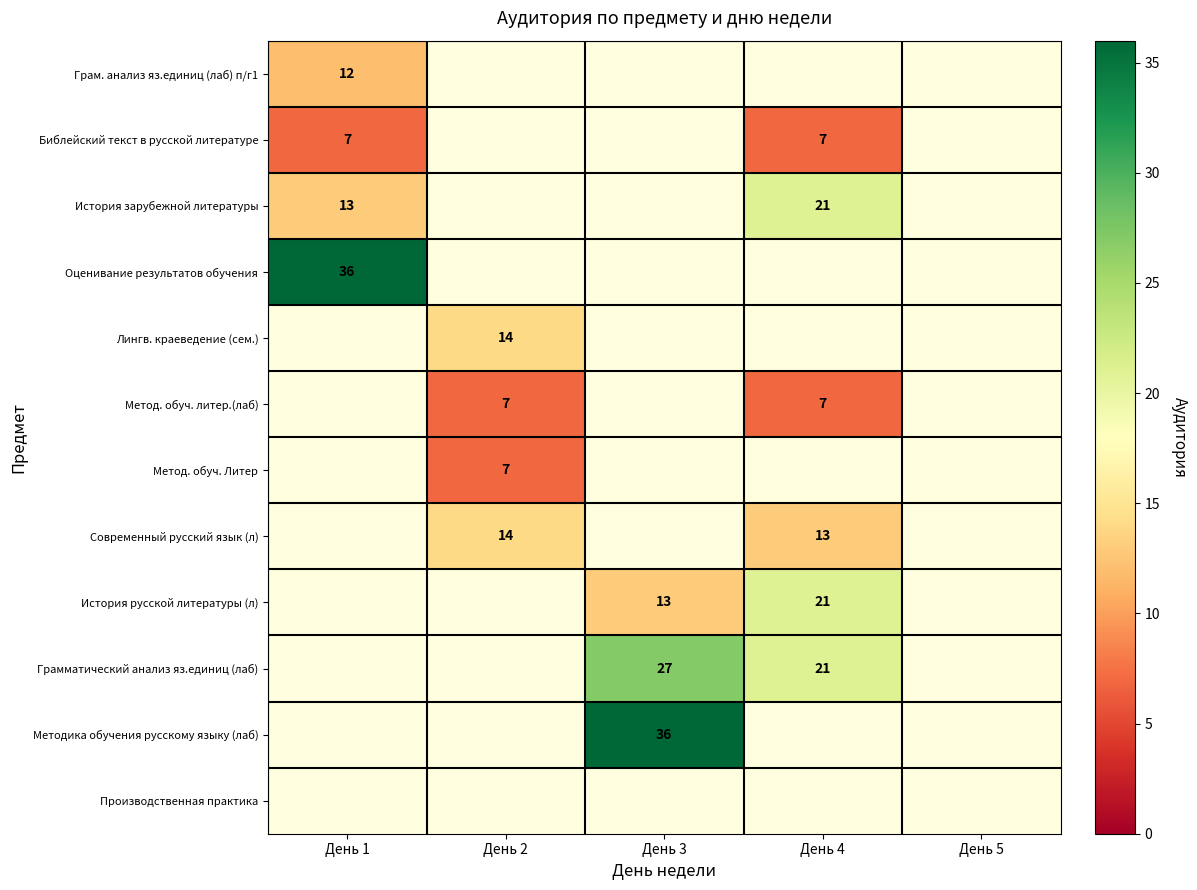

True or false: Грамматический анализ яз.единиц (лаб) has a value of 32 at День 4.

False